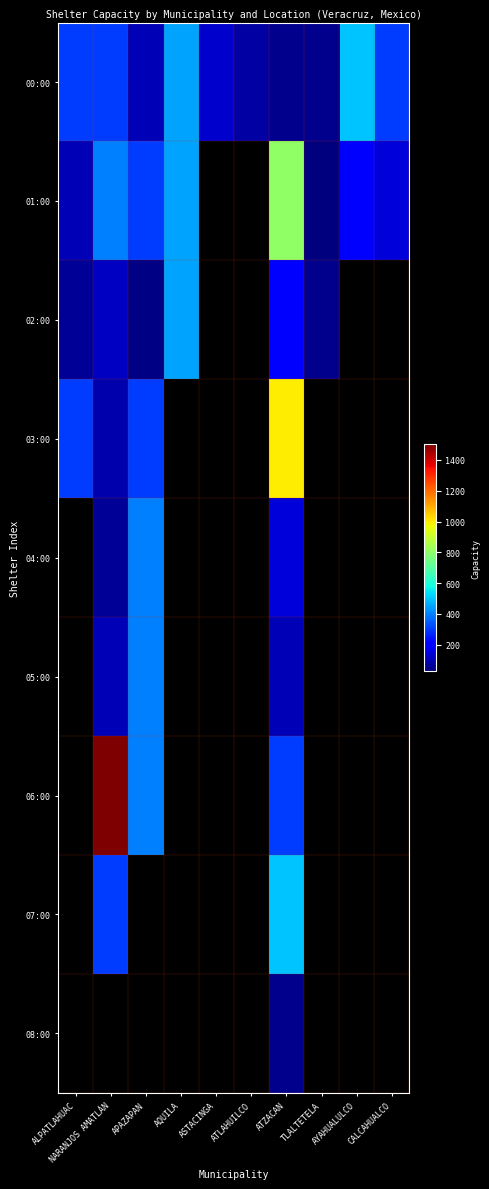

Which category has the lowest value across all series?

ASTACINGA